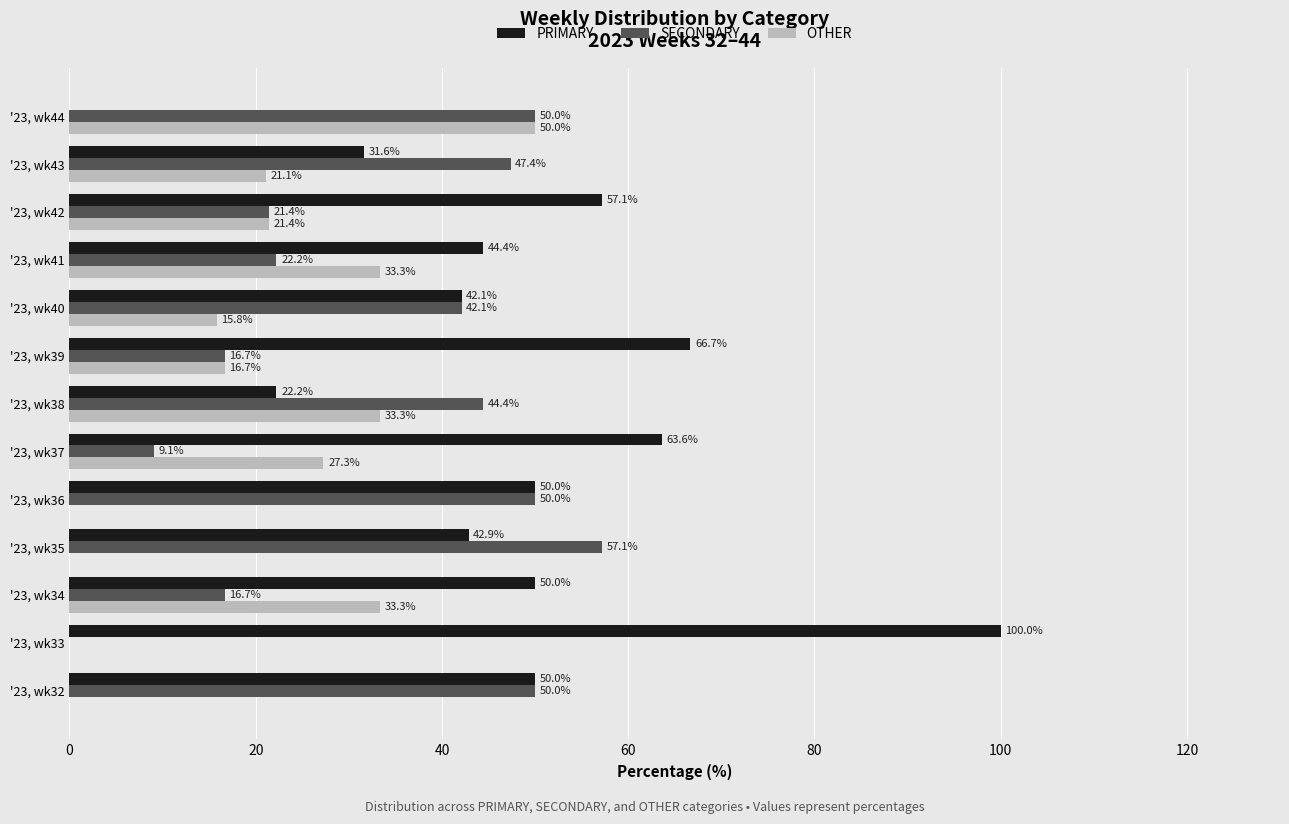

What is the sum of the PRIMARY values at '23, wk42 and '23, wk33?

157.1